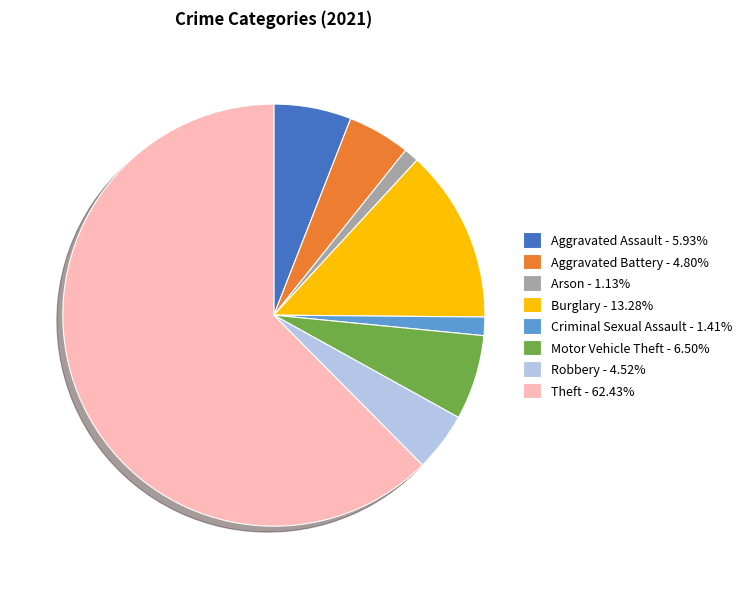

How many slices are in this pie chart?

8